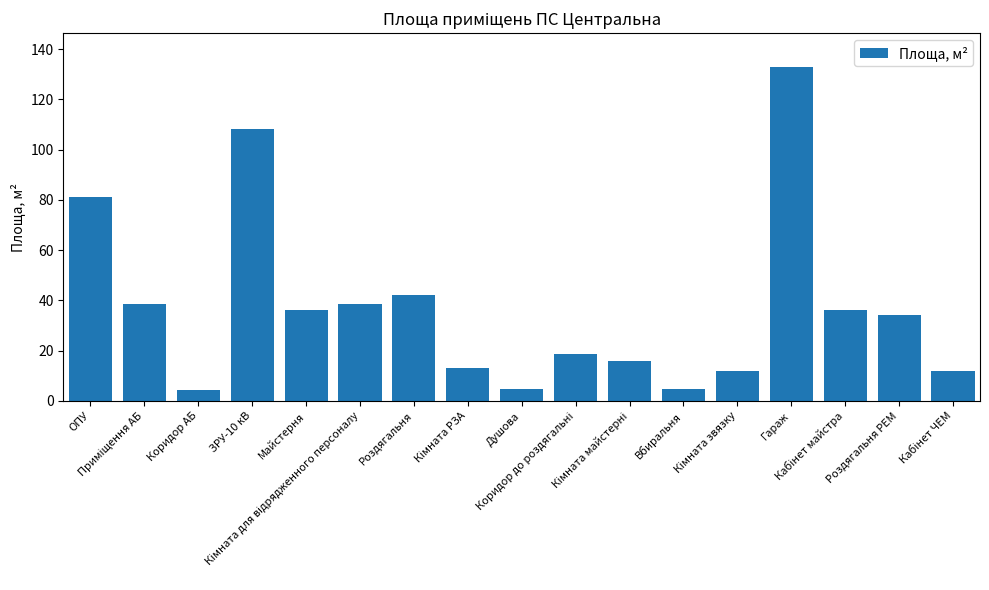

What is the greatest value displayed?

133.0